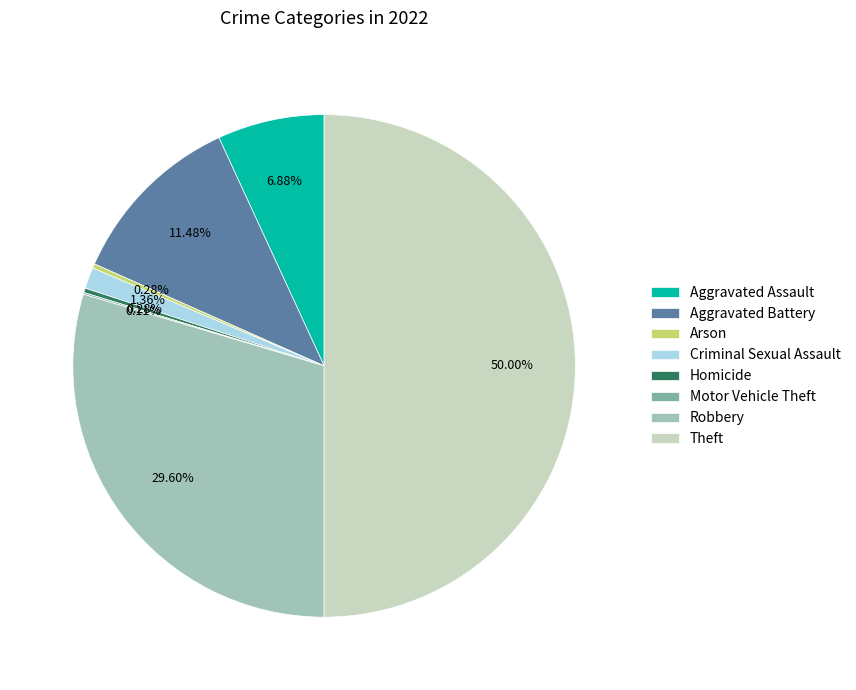

Is Aggravated Assault the majority of the pie?

No